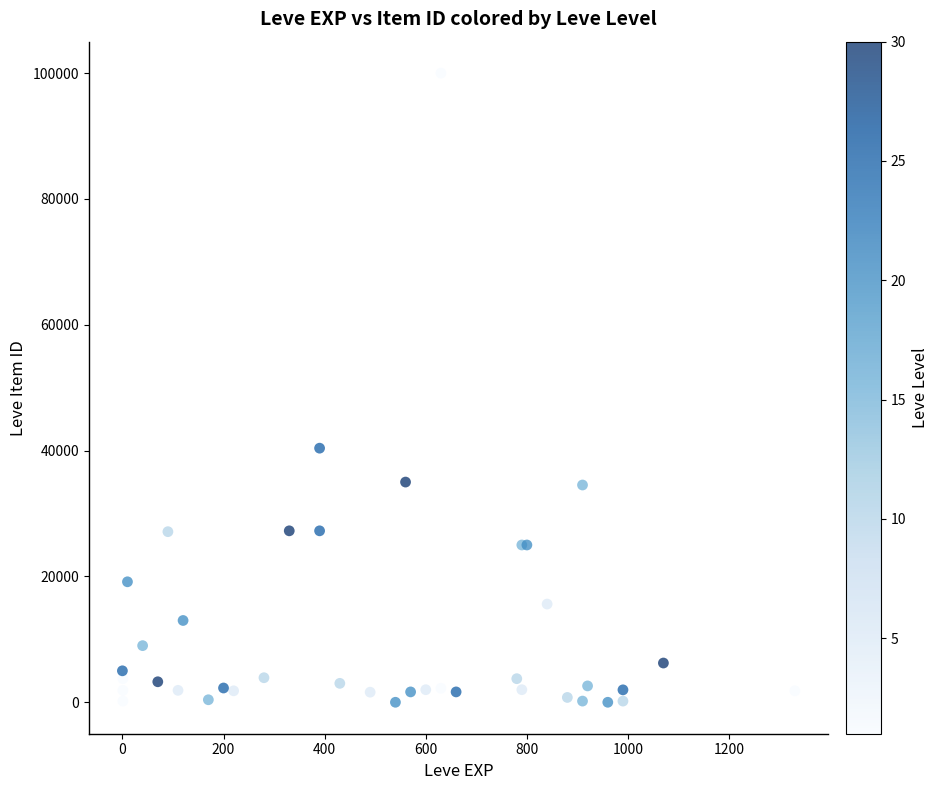

What Y value in the scatter plot is closest to 50000?

40387